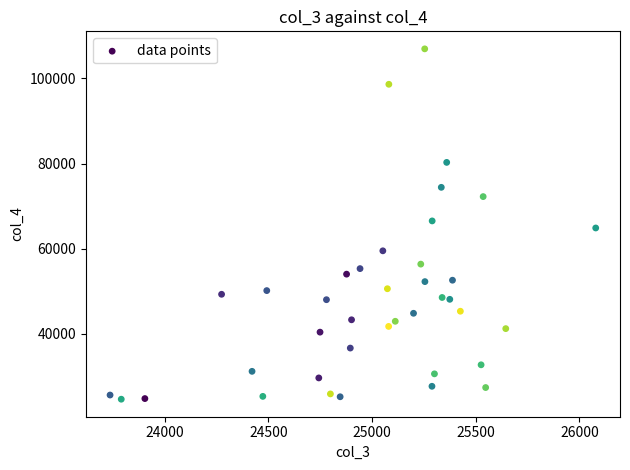

What is the range of X values (max minus min)?

2343